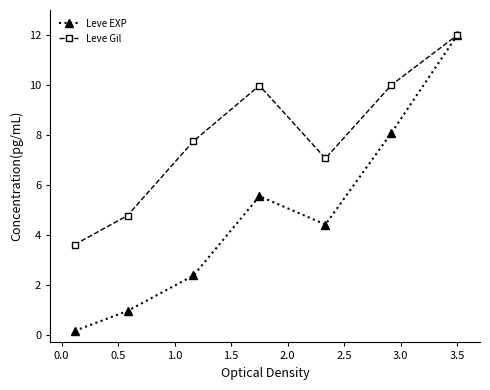

Which series has the largest range (max minus min)?

Leve EXP